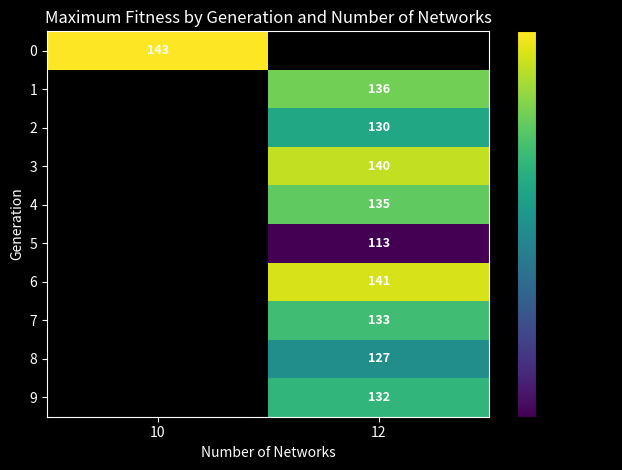

Read the row_6 value at 12.

141.0